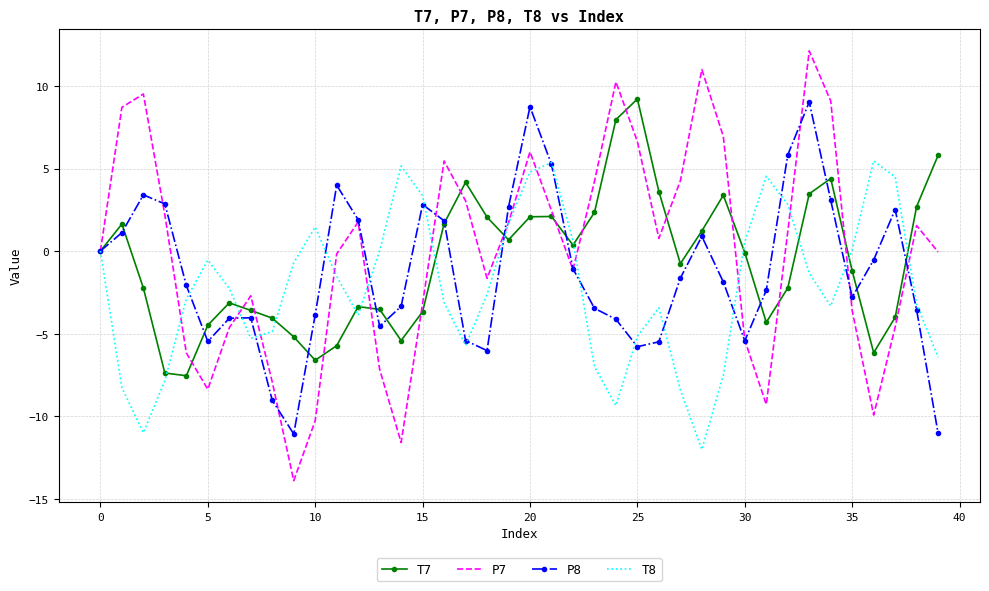

Which series ends up on top after the final intersection of P7 and P8?

P7